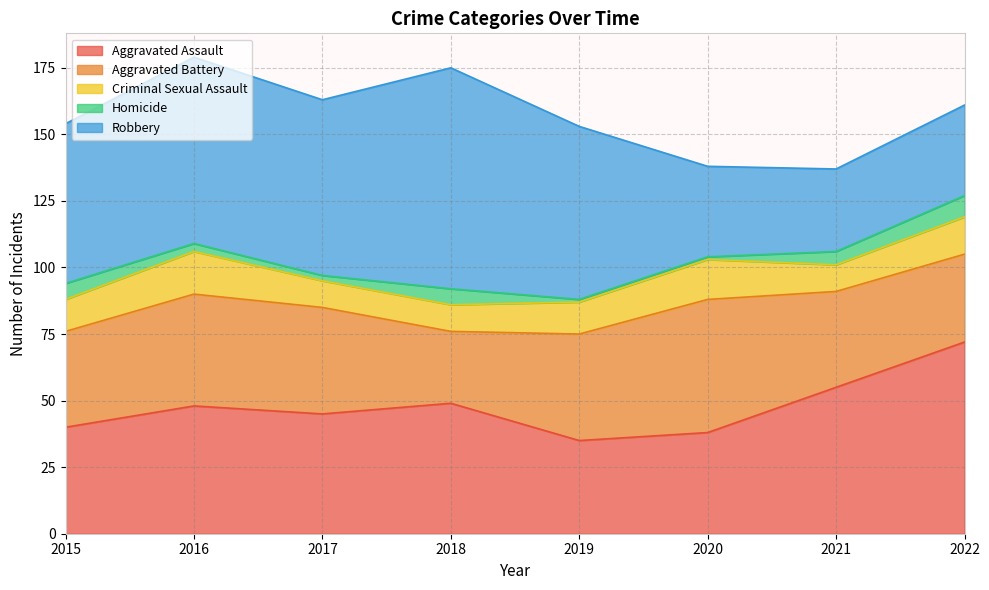

True or false: Homicide and Robbery intersect in this chart.

False